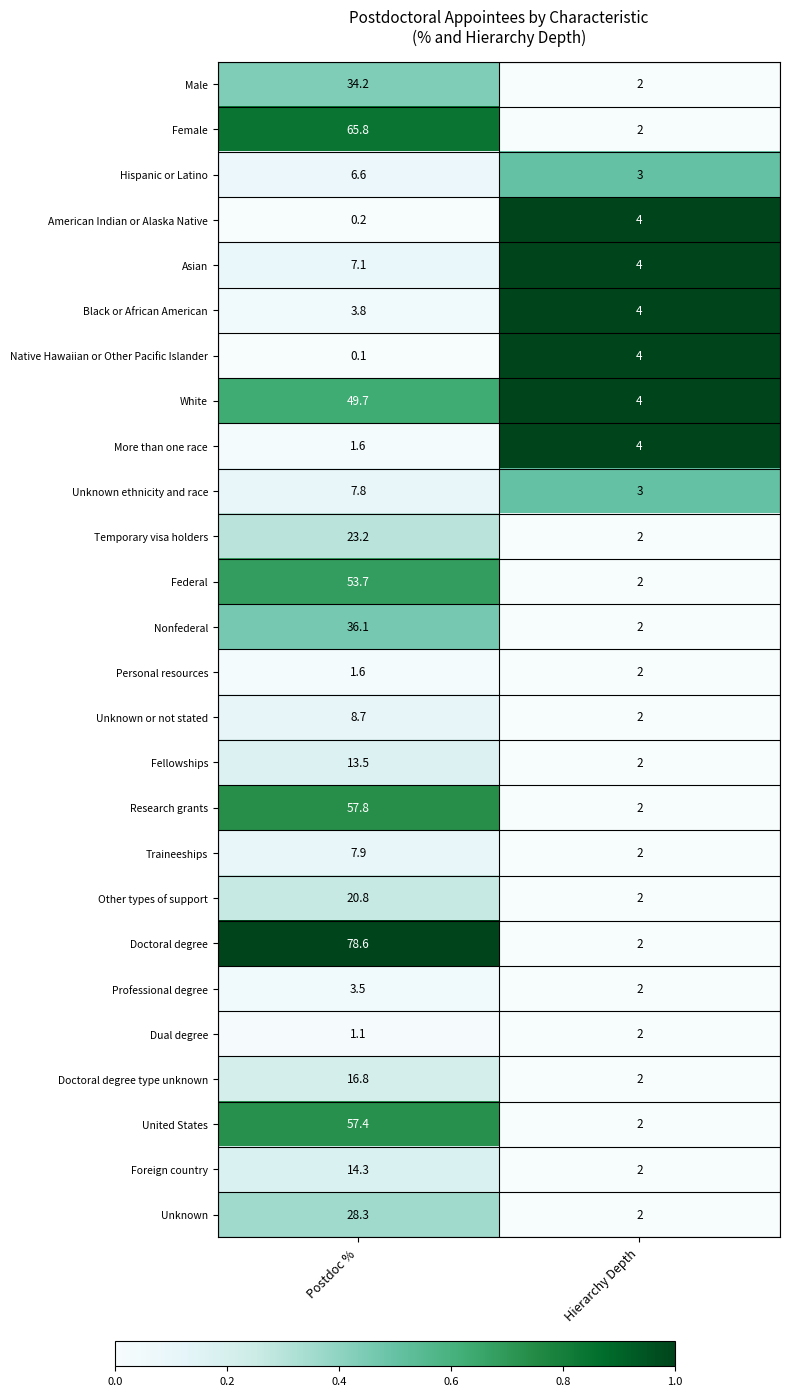

What is the total value across all series at Hierarchy Depth?

66.0